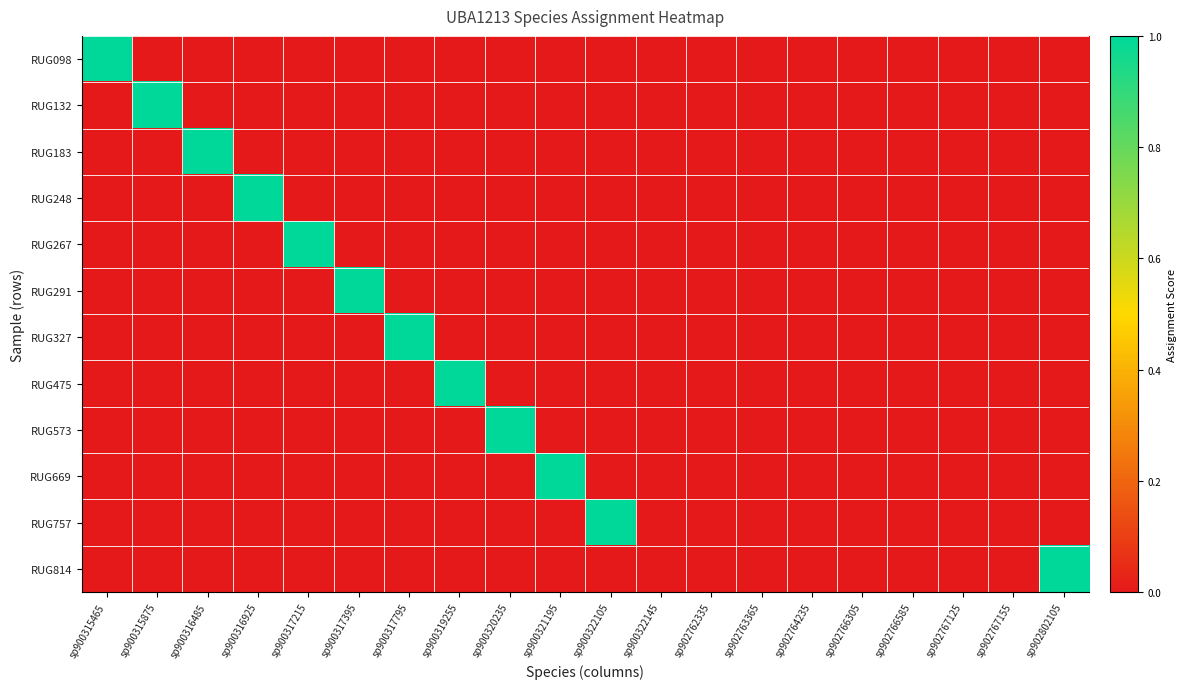

What is the difference between the highest and lowest values at sp900316485?

1